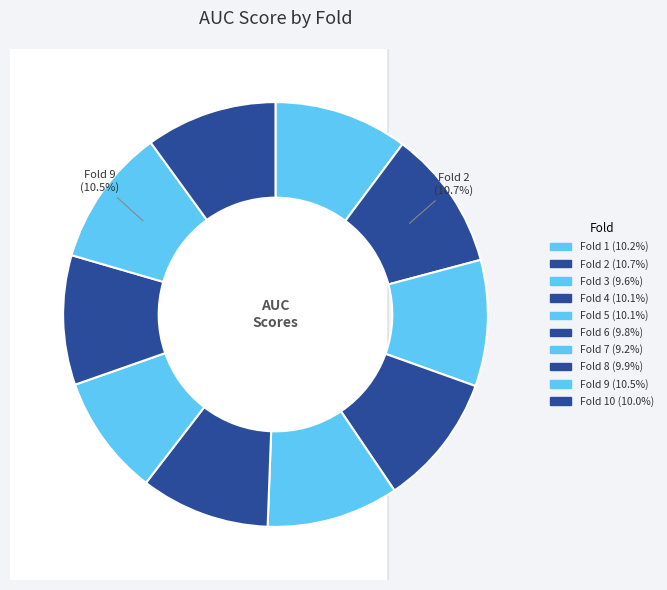

To the nearest percent, what portion does Fold 1 represent?

10%